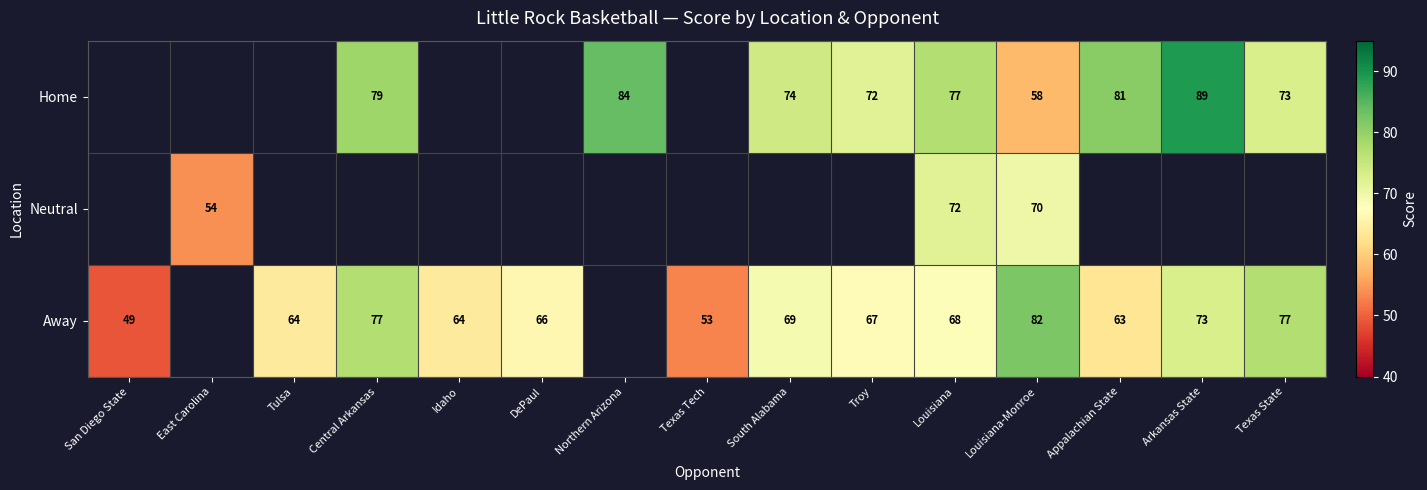

Is it true that Away equals 42 at Louisiana-Monroe?

False